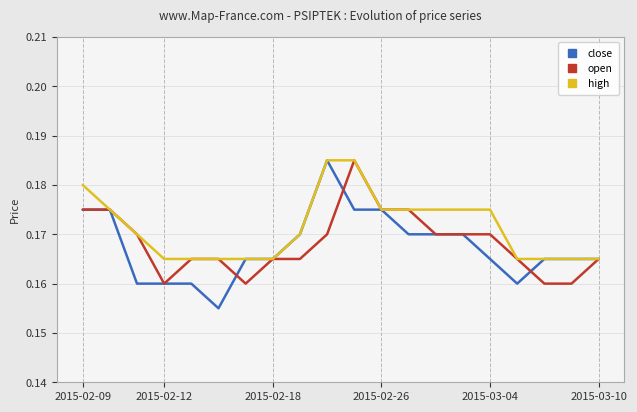

Which series has the largest range (max minus min)?

close